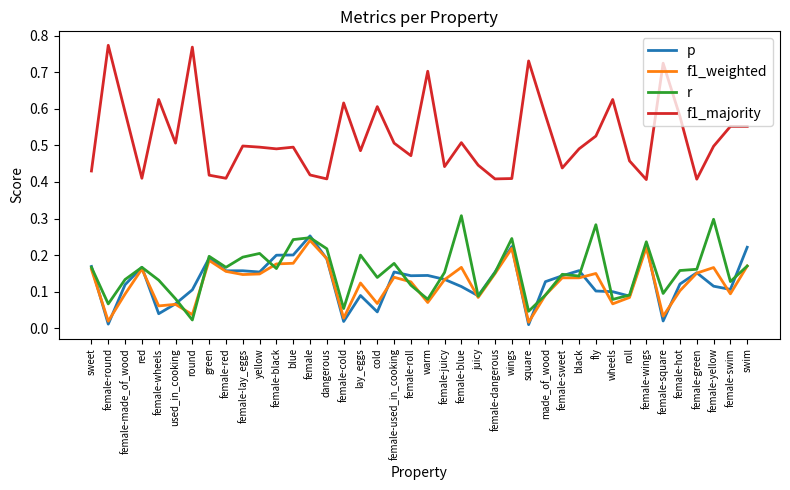

The value of r at female-blue is 0.3. True or false?

True